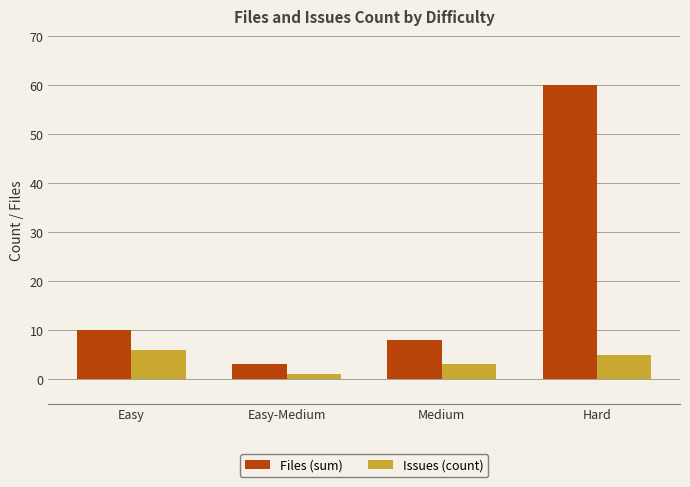

The value of Issues (count) at Medium is 3. True or false?

True